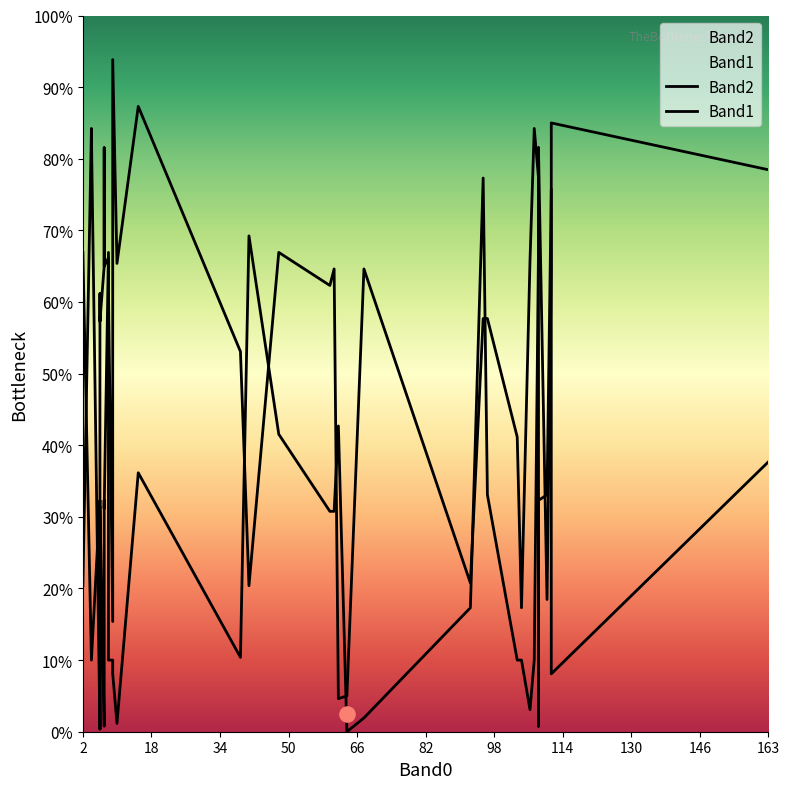

Which series reaches the maximum Y coordinate?

Band2